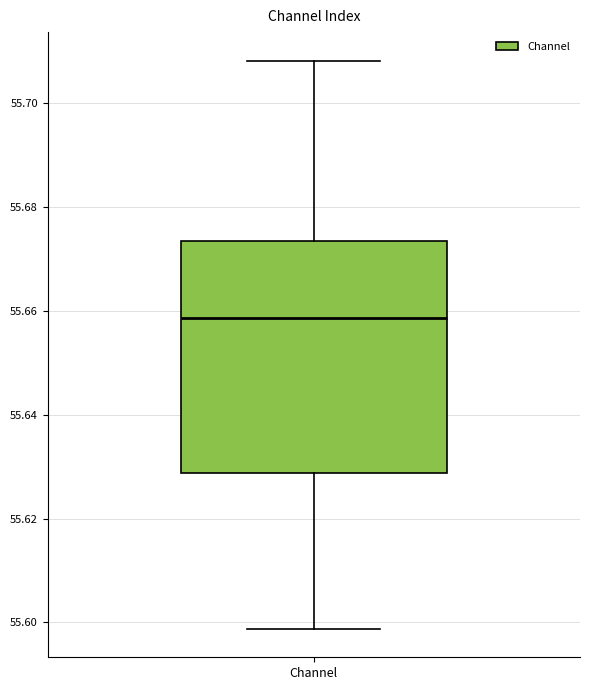

Where does the upper whisker of the box for Channel end on the y-axis? The values are not printed on the chart, so give them approximately, as read against the axis.

55.708